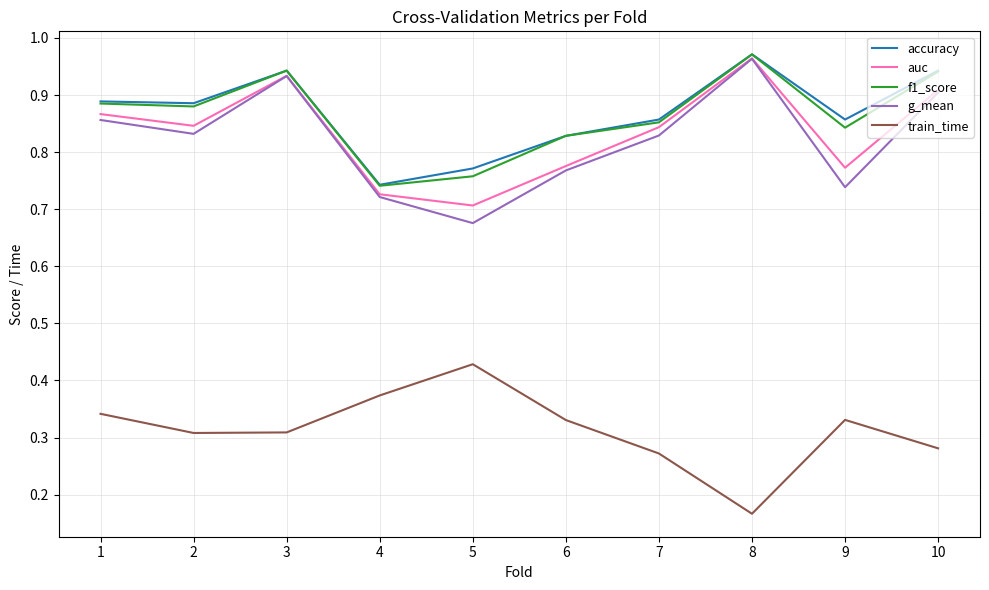

At which category does the chart reach its minimum across all series?

8